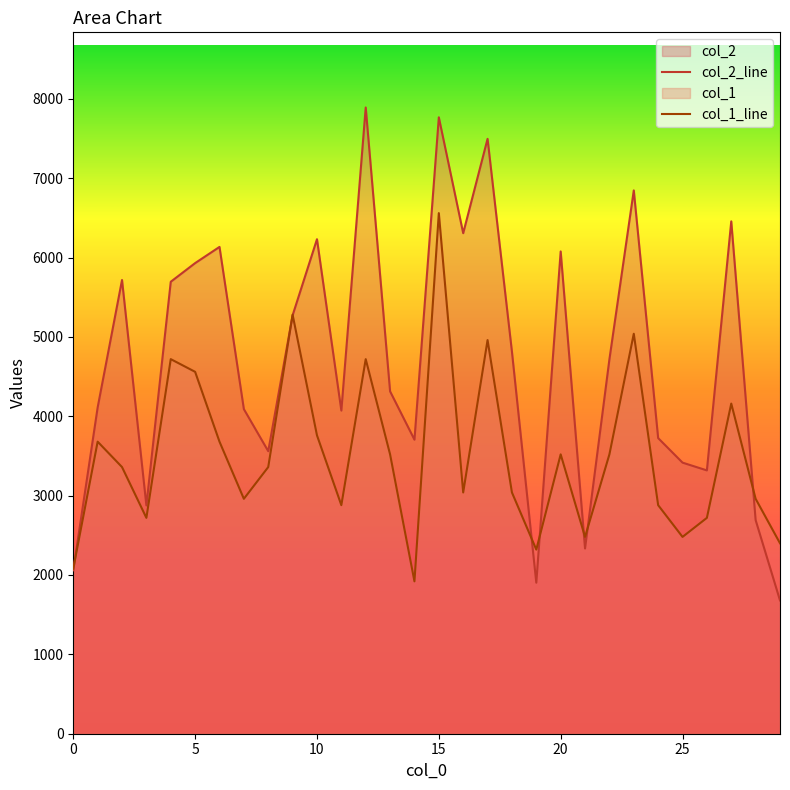

At 5, list the series in order from largest to smallest.

col_2_line, col_1_line